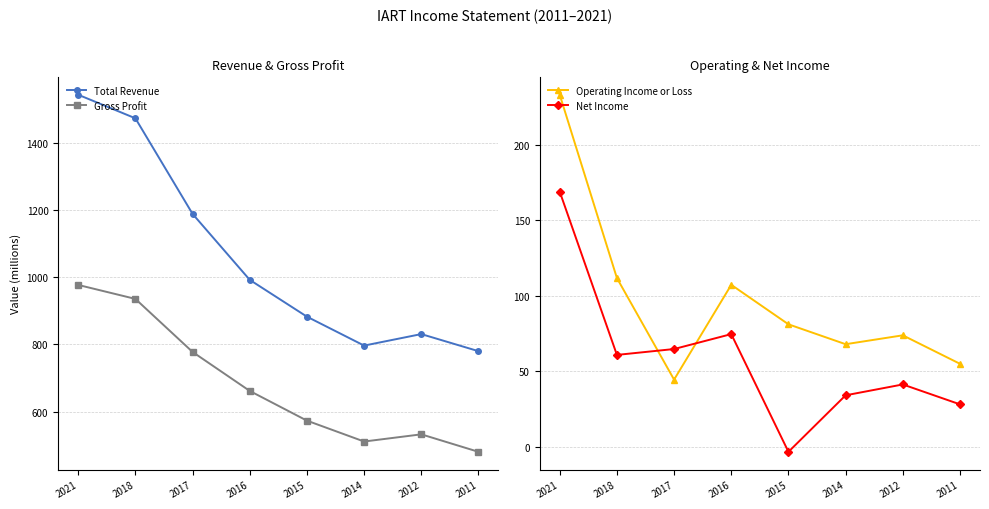

True or false: Net Income has a value of 34.0 at 2014.

True